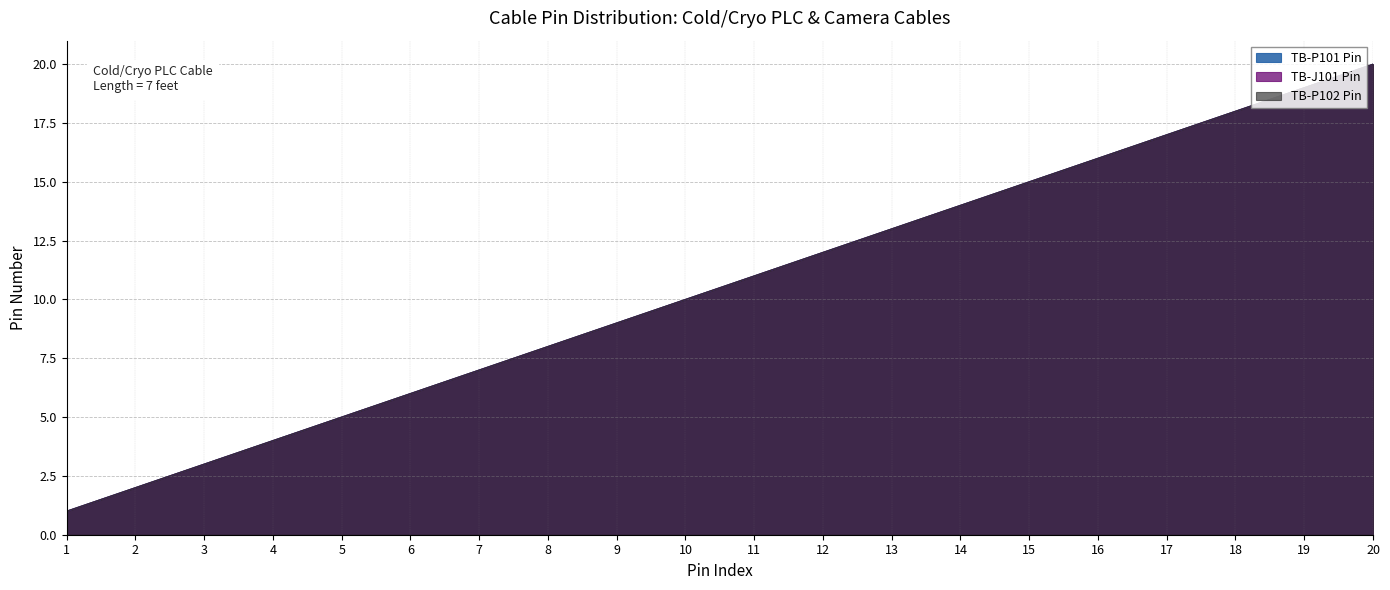

At how many categories does at least one series exceed 2?

18